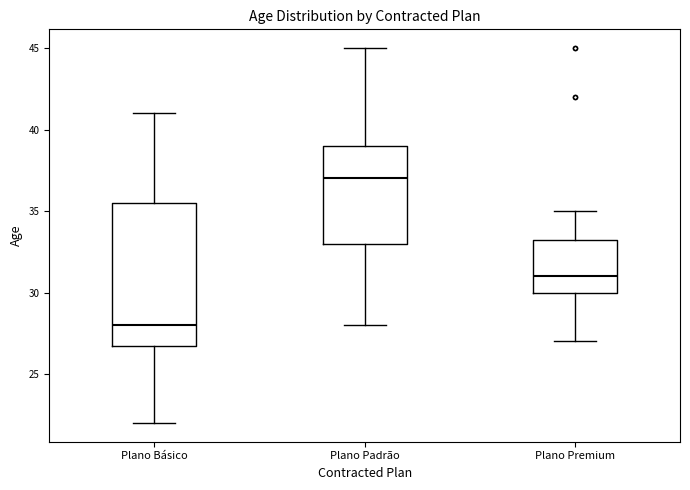

Reading left to right, read every box against the y-axis: the position of its median line, the range the box covers, and the ends of its whiskers. The values are not printed on the chart, so give them approximately, as read against the axis.

Plano Básico: median 28.0, box 27.0 to 35.5, whiskers 22.0 to 41.0
Plano Padrão: median 37.0, box 33.0 to 39.0, whiskers 28.0 to 45.0
Plano Premium: median 31.0, box 30.0 to 33.5, whiskers 27.0 to 35.0